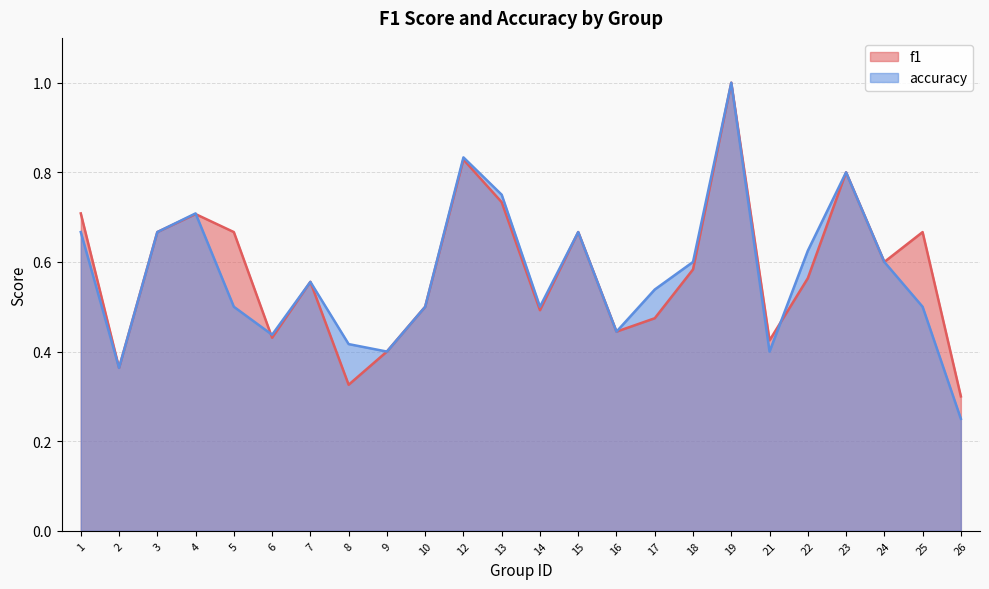

Reading left to right, list all the values displayed in this chart.

f1: 0.7	0.4	0.7	0.7	0.7	0.4	0.6	0.3	0.4	0.5	0.8	0.7	0.5	0.7	0.4	0.5	0.6	1.0	0.4	0.6	0.8	0.6	0.7	0.3
accuracy: 0.7	0.4	0.7	0.7	0.5	0.4	0.6	0.4	0.4	0.5	0.8	0.8	0.5	0.7	0.4	0.5	0.6	1.0	0.4	0.6	0.8	0.6	0.5	0.2